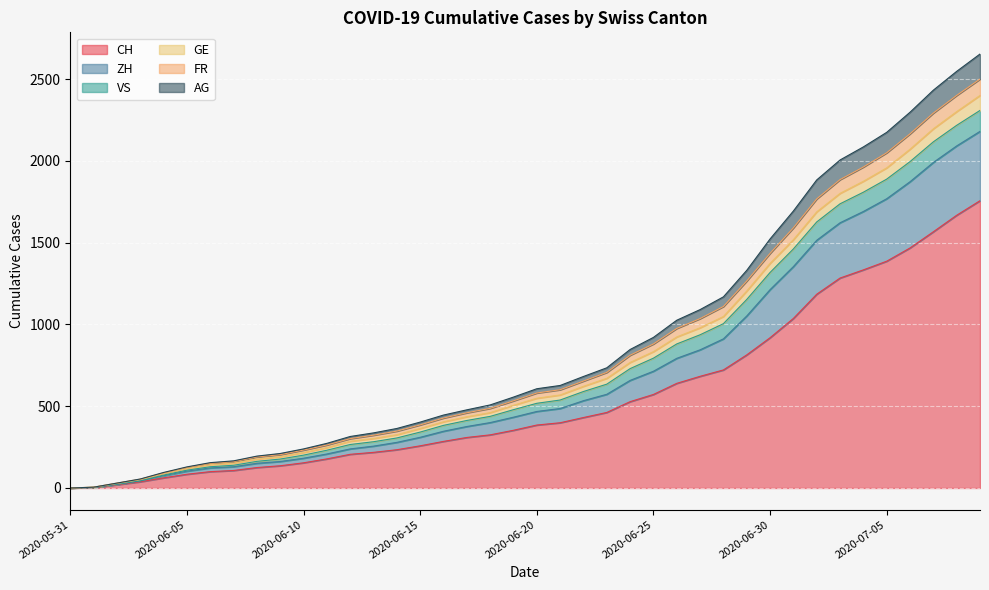

Is the value of AG at 2020-06-14 greater than the value of GE at 2020-06-02?

Yes